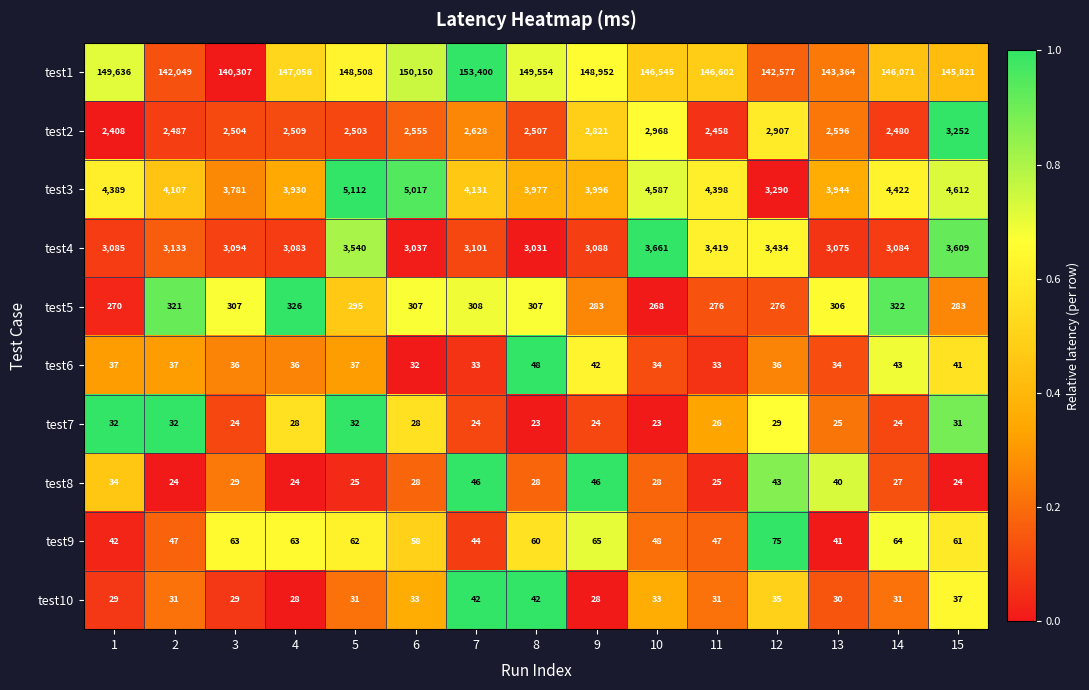

Which category has the highest value across all series?

7